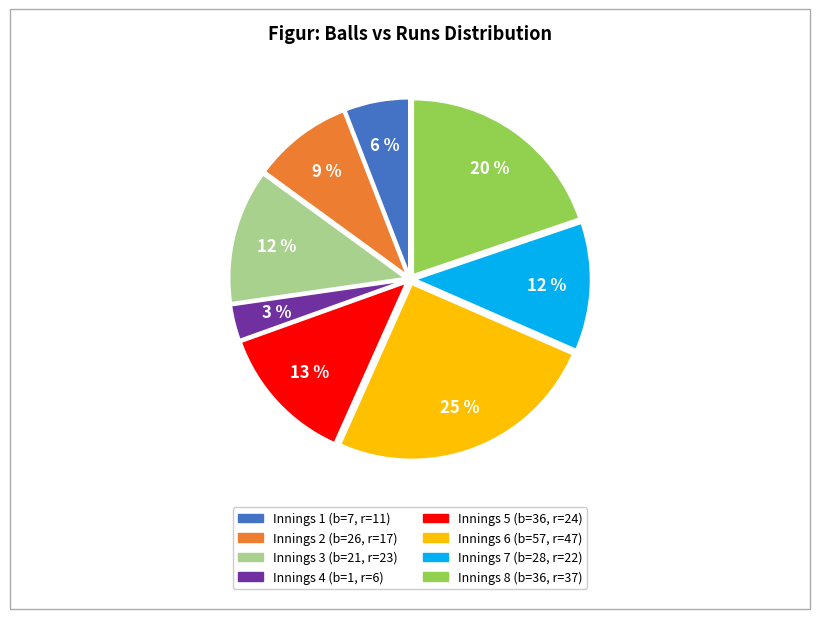

To the nearest percent, what is the difference between the largest and smallest slice percentages?

22%